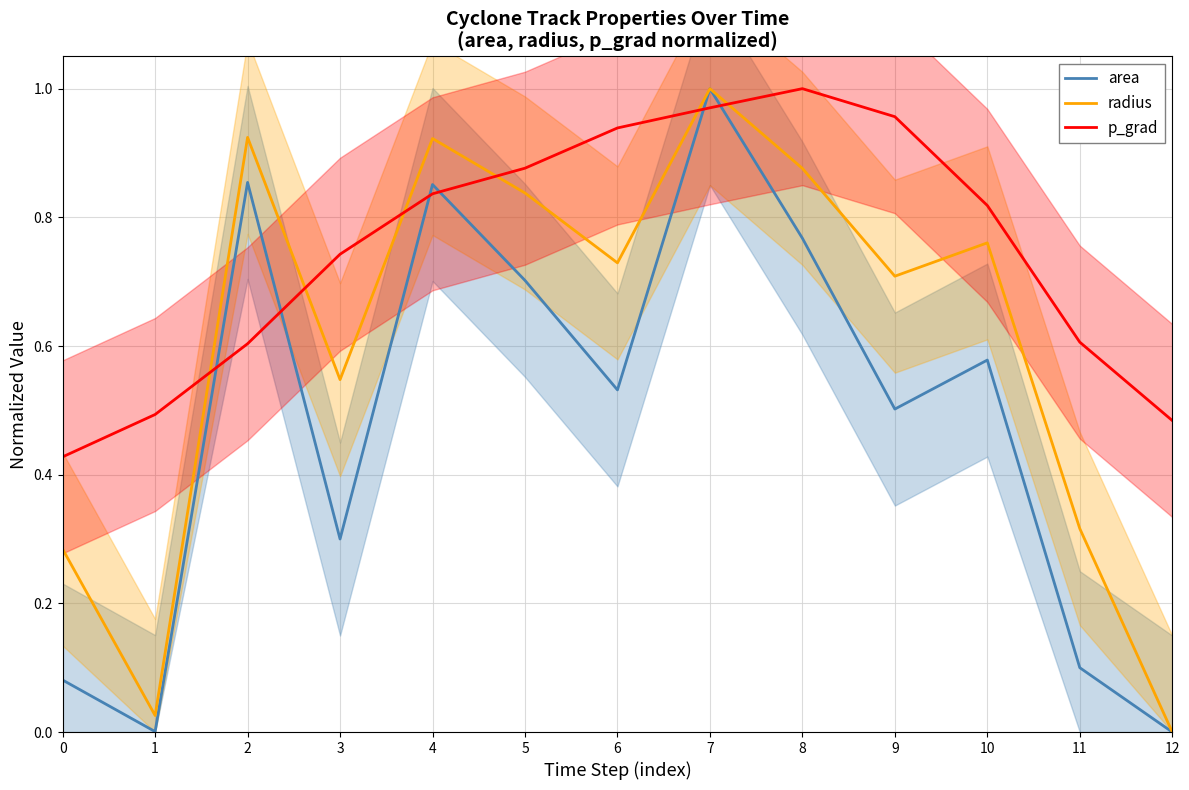

Where is radius nearest to the value 0?

12